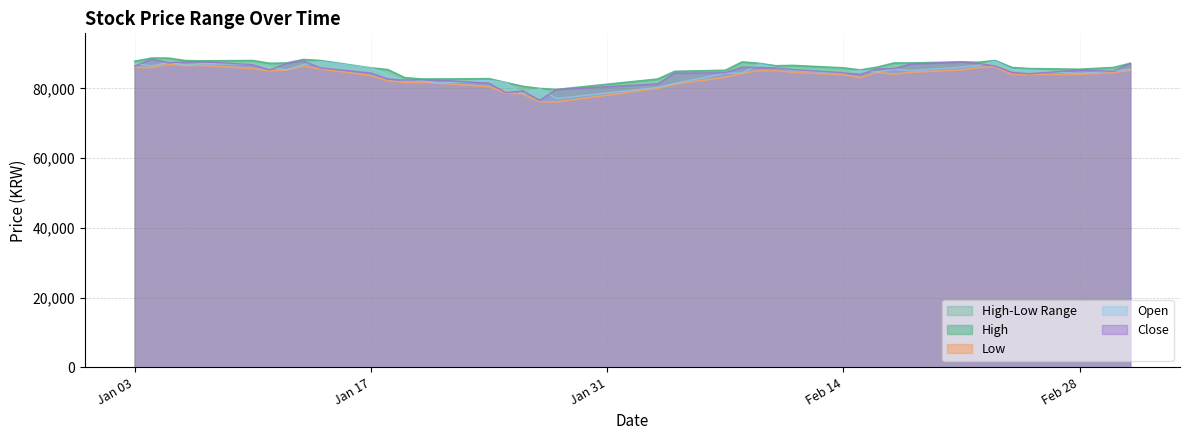

List the series in order of their peak value, lowest first.

Low, Open, Close, High